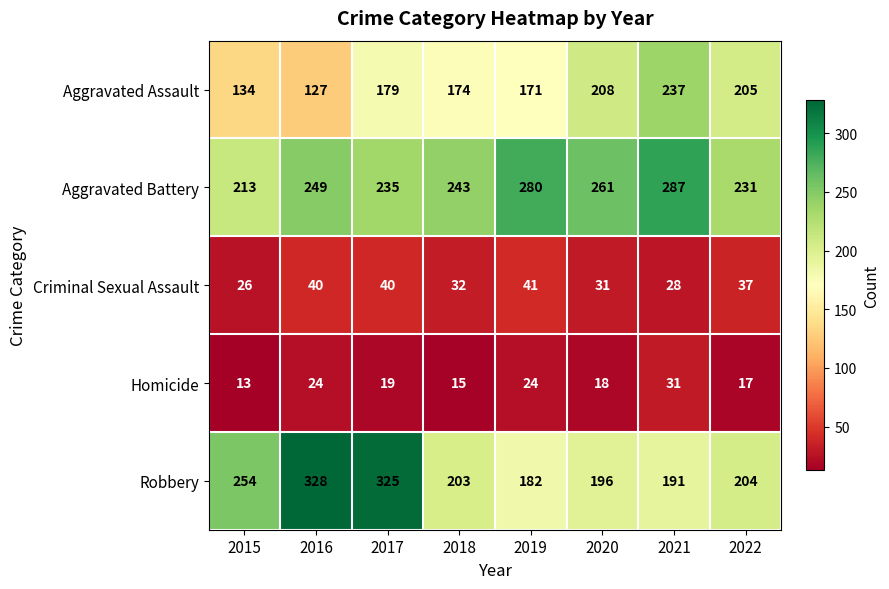

Which series changed the most between 2017 and 2018?

Robbery